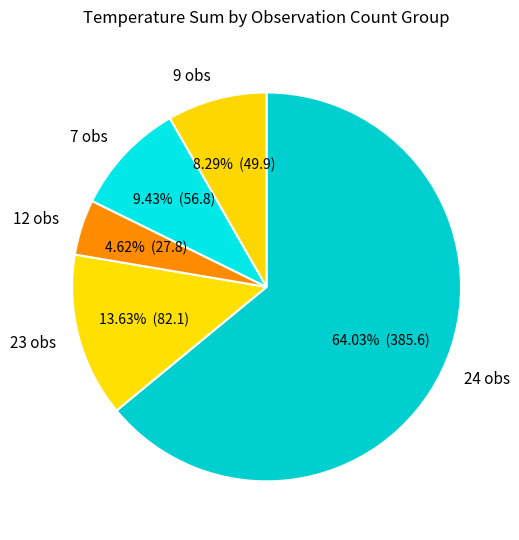

How many slices are in this pie chart?

5